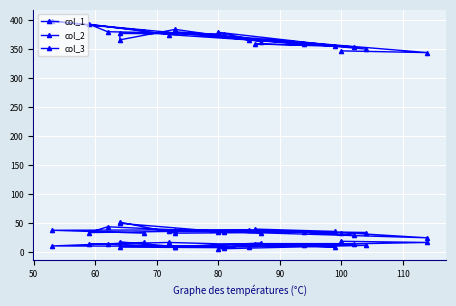

True or false: col_2 and col_1 intersect in this chart.

False